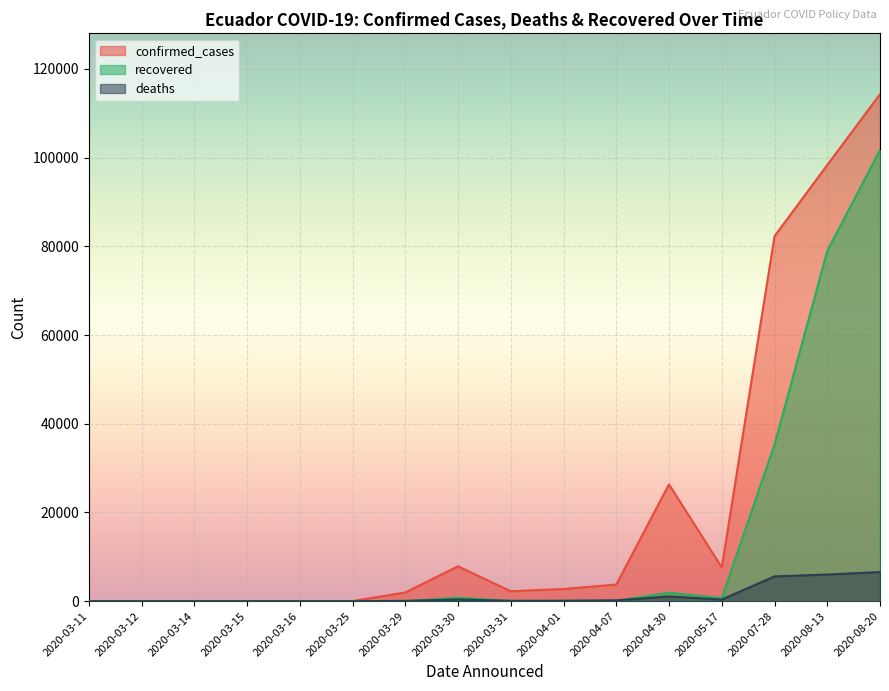

What is the sum of the confirmed_cases values at 2020-03-25 and 2020-03-16?

54